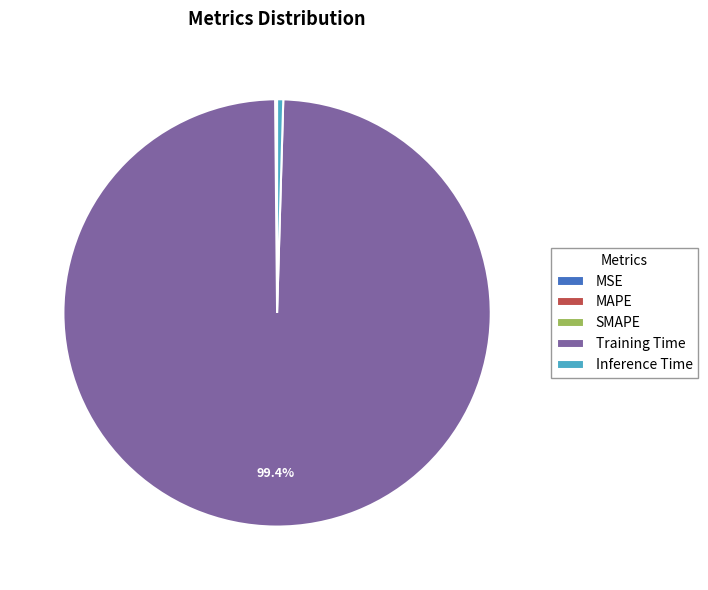

What is the largest slice in the pie chart?

Training Time